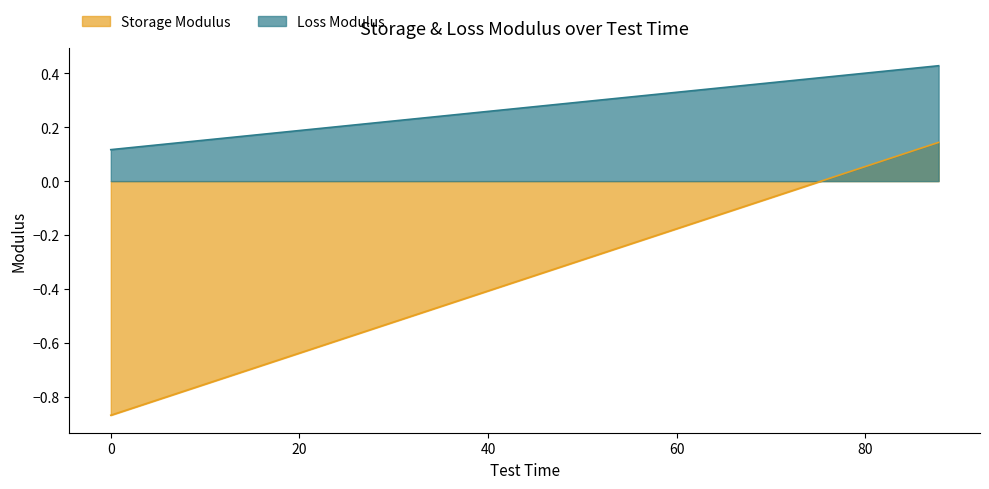

True or false: Loss Modulus and Storage Modulus intersect in this chart.

False